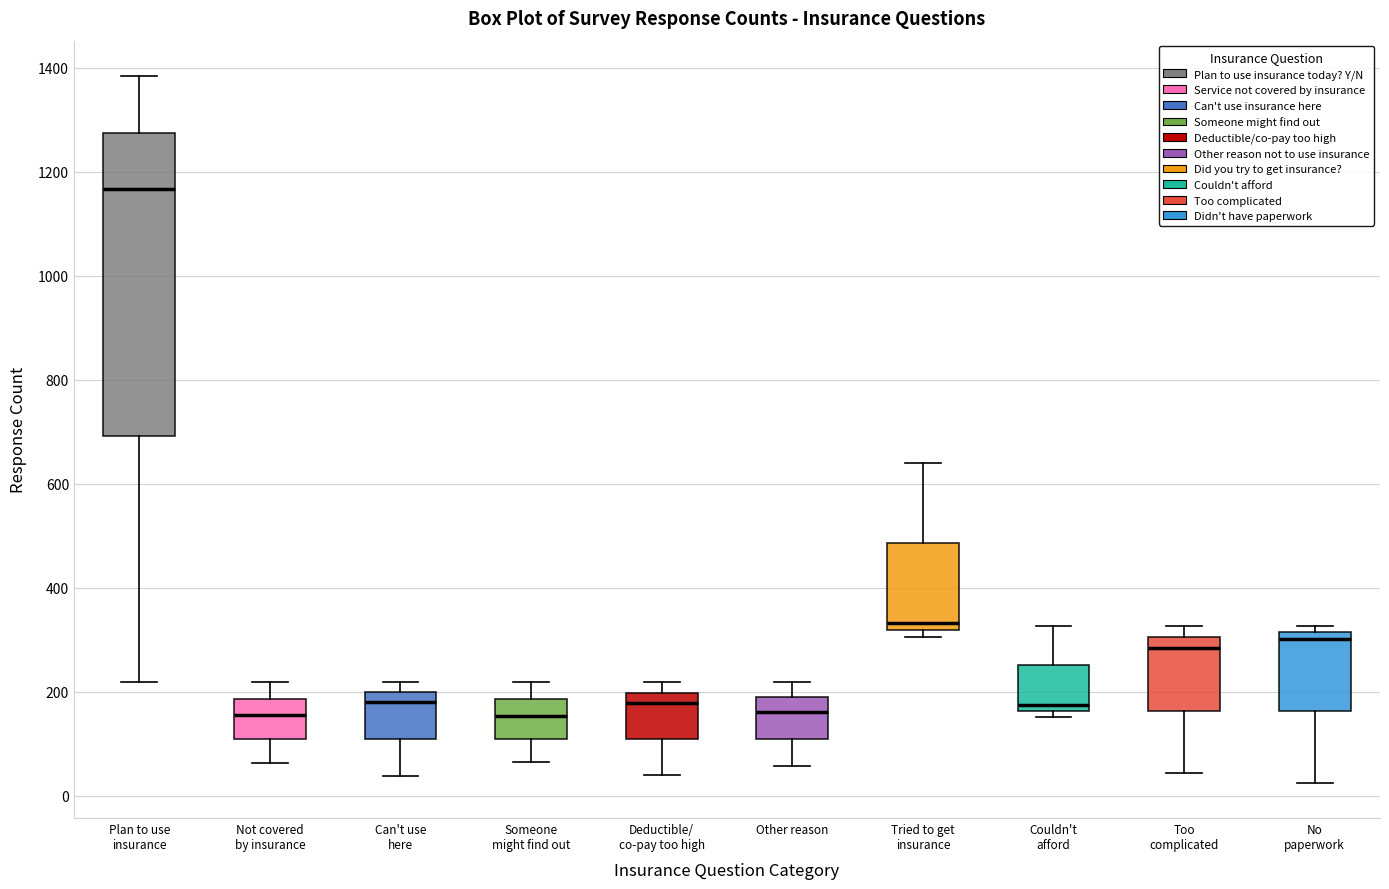

Reading left to right, transcribe this box plot: for each box, give where its median line is, the range the box spans, and where its two whiskers end, as read against the y-axis. The values are not printed on the chart, so give them approximately, as read against the axis.

Plan to use insurance: median 1160, box 700 to 1280, whiskers 220 to 1380
Not covered by insurance: median 160, box 100 to 180, whiskers 60 to 220
Can't use here: median 180, box 100 to 200, whiskers 40 to 220
Someone might find out: median 160, box 100 to 180, whiskers 60 to 220
Deductible/ co-pay too high: median 180, box 100 to 200, whiskers 40 to 220
Other reason: median 160, box 100 to 180, whiskers 60 to 220
Tried to get insurance: median 340, box 320 to 480, whiskers 300 to 640
Couldn't afford: median 180, box 160 to 260, whiskers 160 (just below the box's lower edge) to 320
Too complicated: median 280, box 160 to 300, whiskers 40 to 320
No paperwork: median 300, box 160 to 320, whiskers 20 to 320 (just above the box's upper edge)